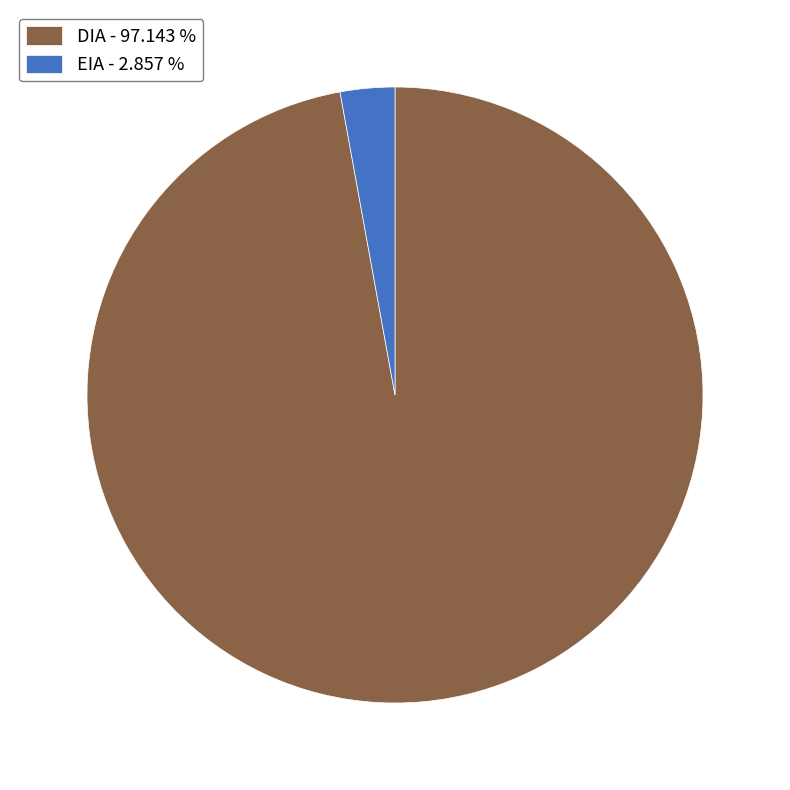

How many segments does this pie chart have?

2